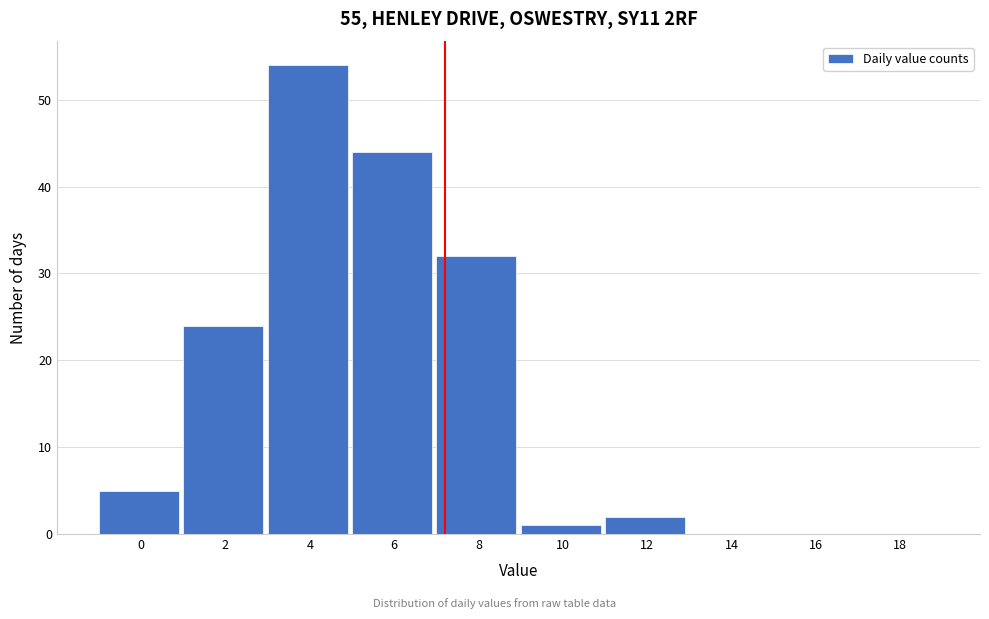

Reading left to right, list all the values displayed in this chart.

0=5	2=24	4=54	6=44	8=32	10=1	12=2	14=0	16=0	18=0